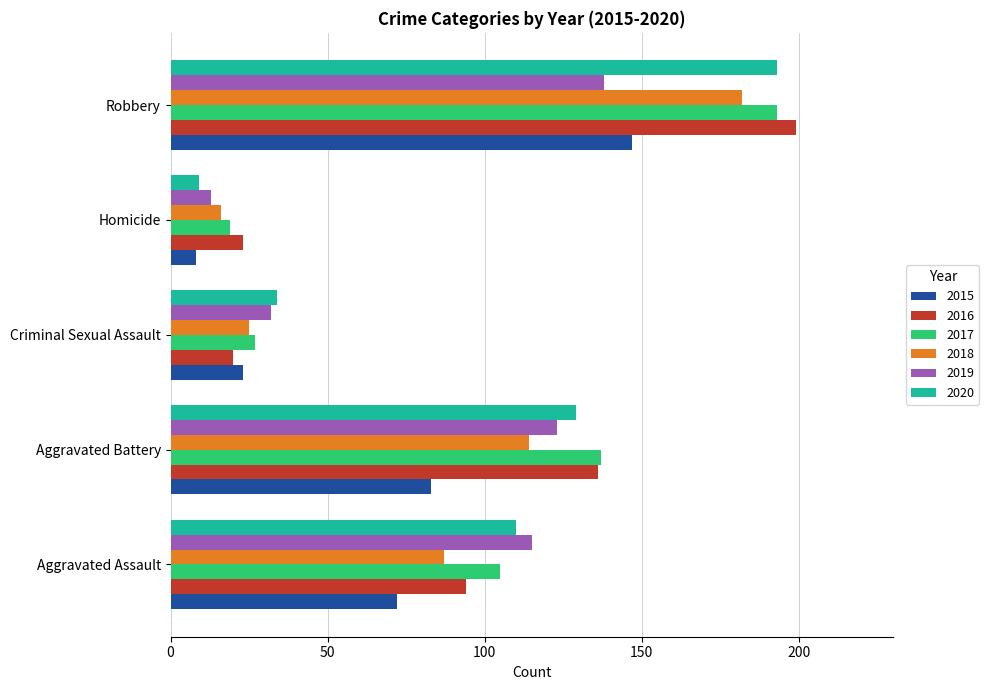

At which label is 2020 closest to 101?

Aggravated Assault